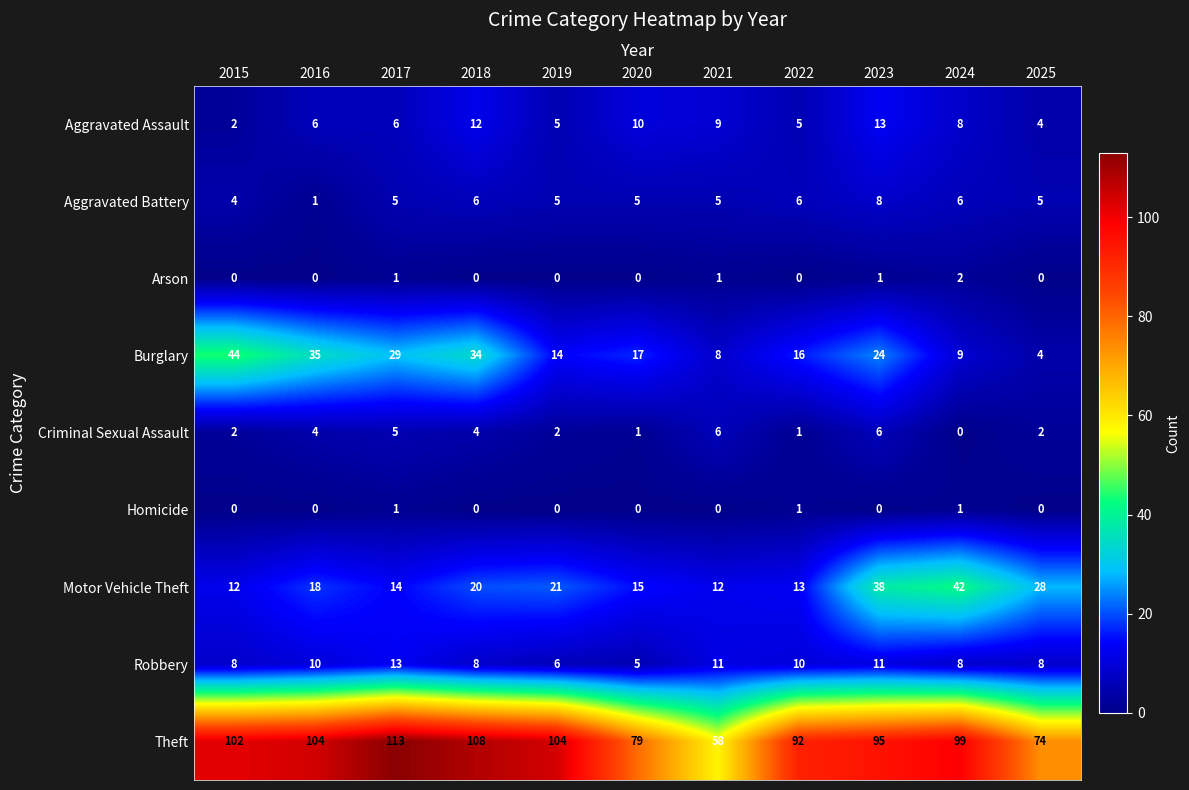

How many data points does each series have?

11